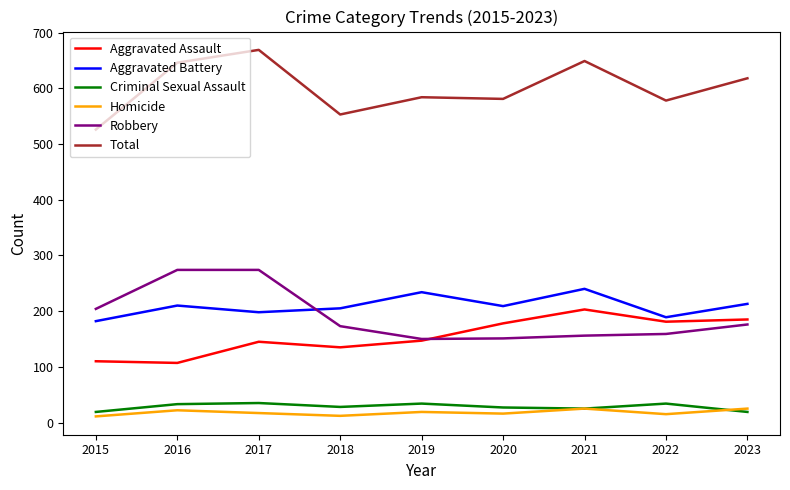

Read the Robbery value at 2023.

176